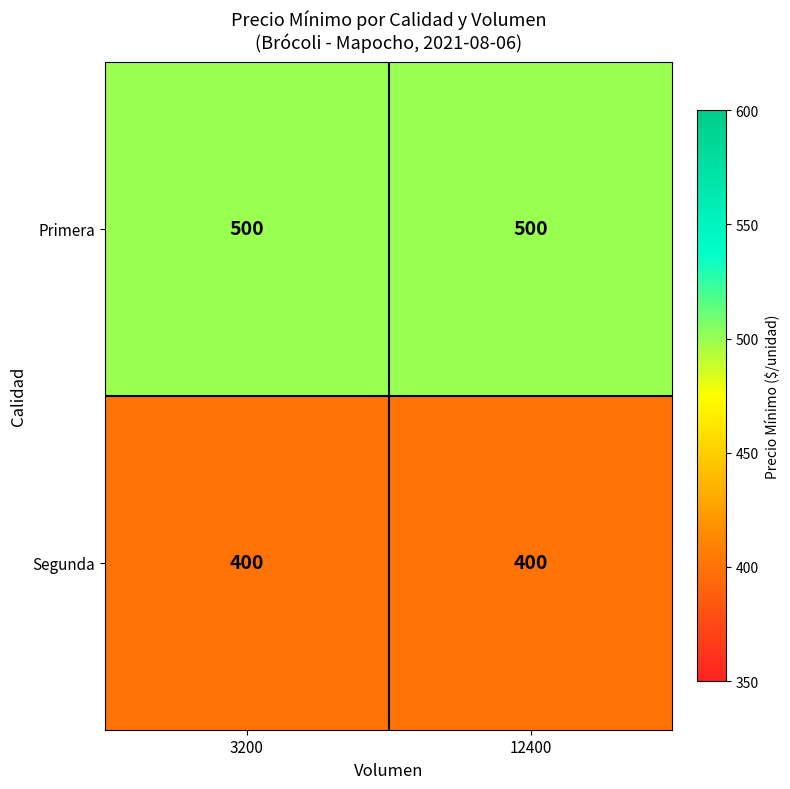

What is the average value of the Primera series?

500